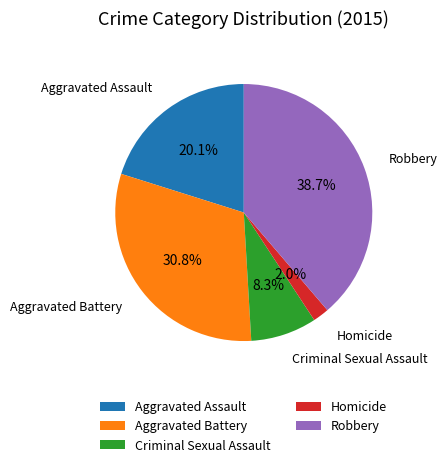

Is the sum of Robbery and Aggravated Battery greater than half?

Yes